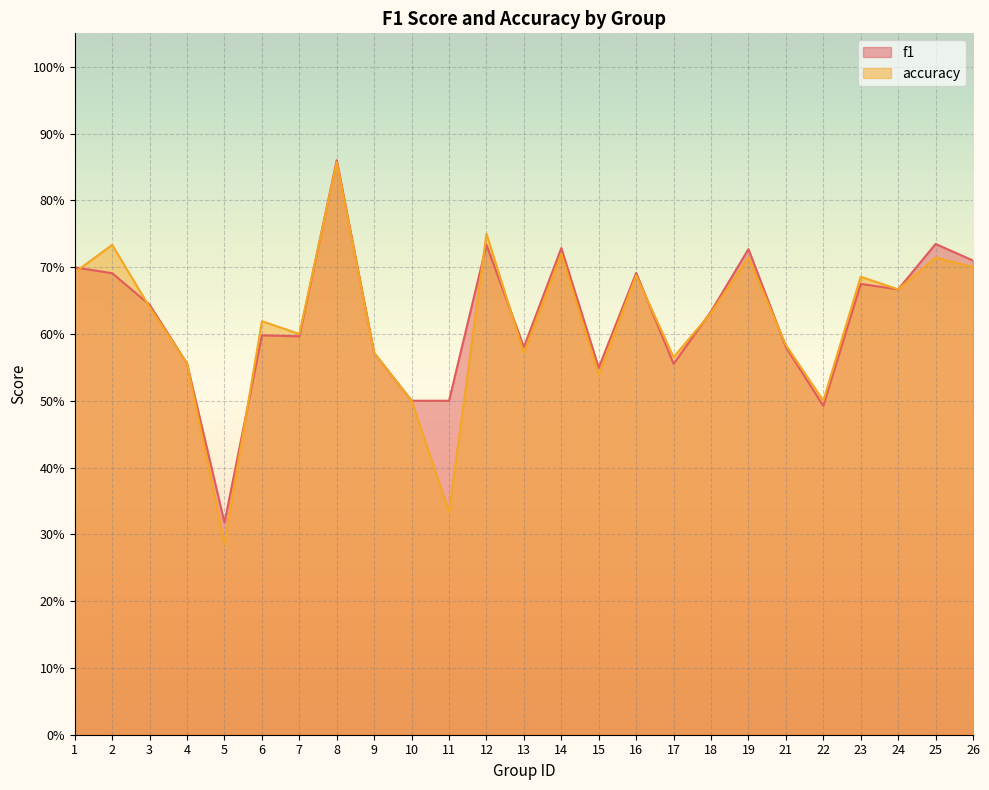

True or false: f1 has a value of 0.4 at 13.

False